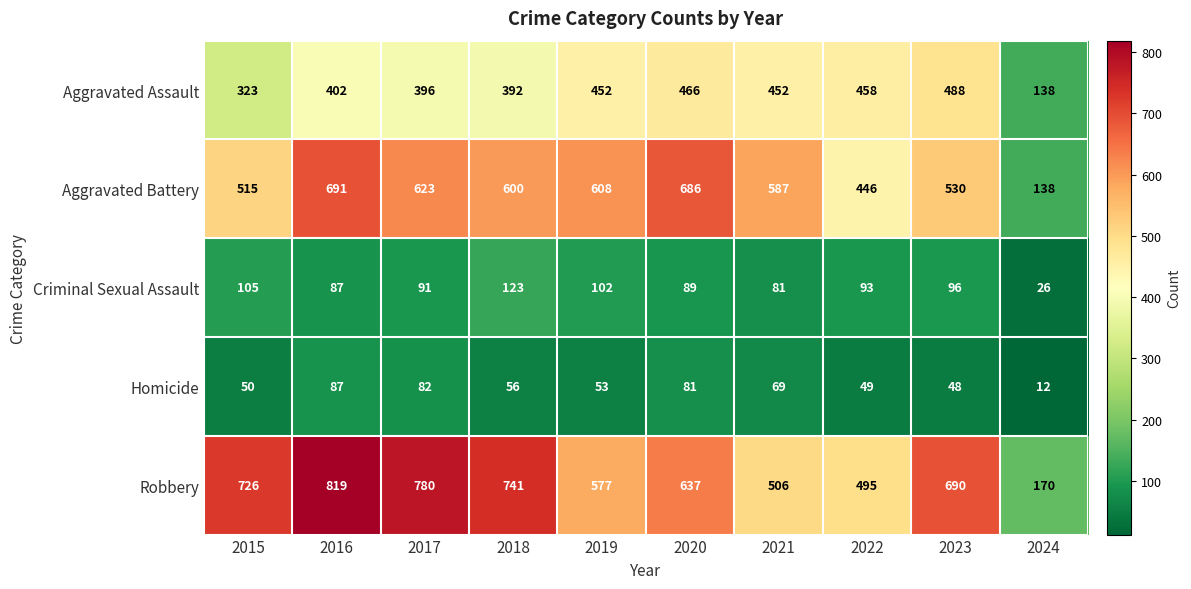

At which label is Homicide closest to 49?

2022